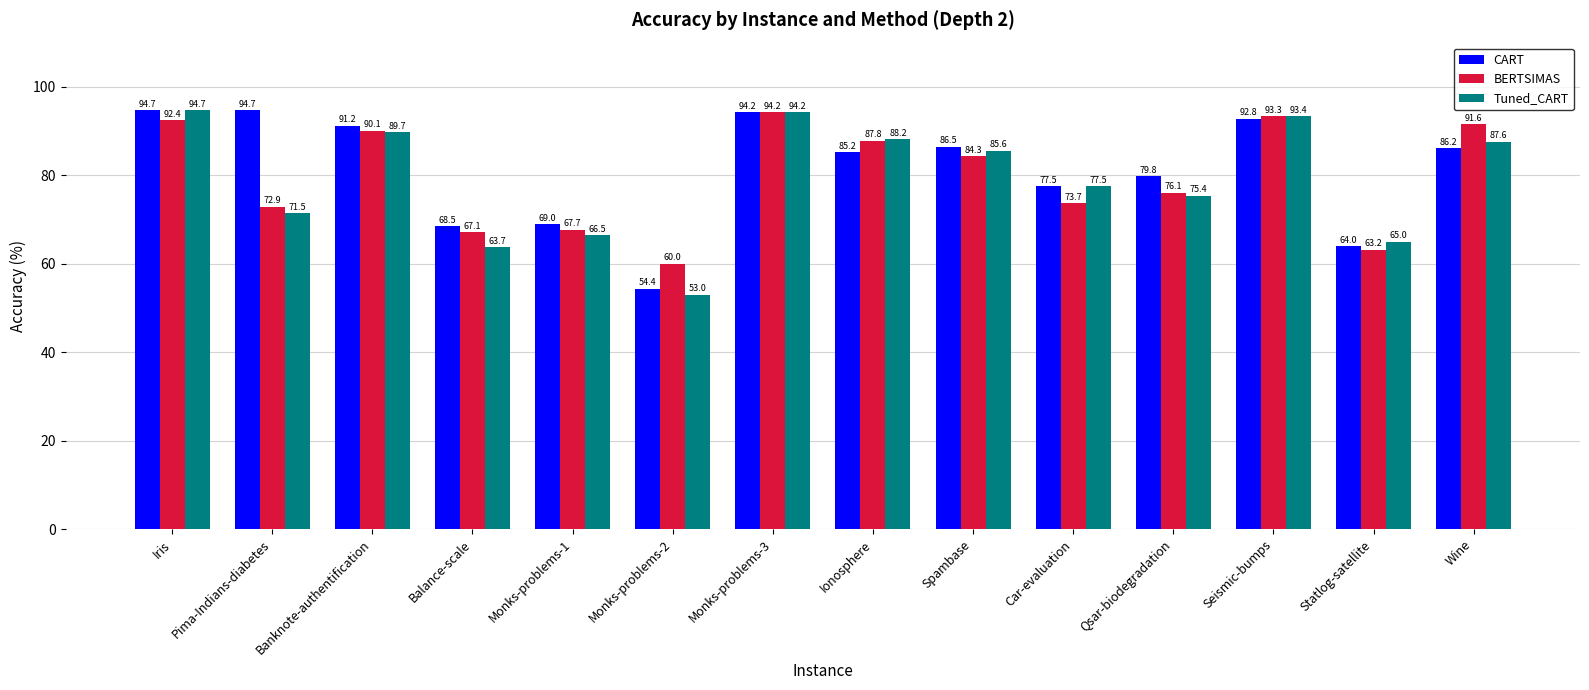

At which label does BERTSIMAS reach its minimum?

Monks-problems-2